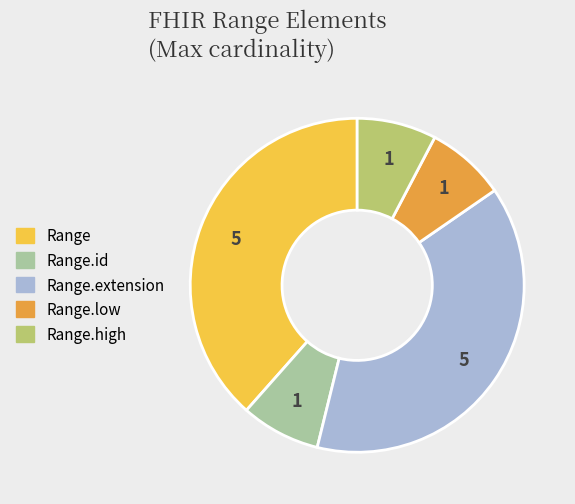

How many slices are in this pie chart?

5